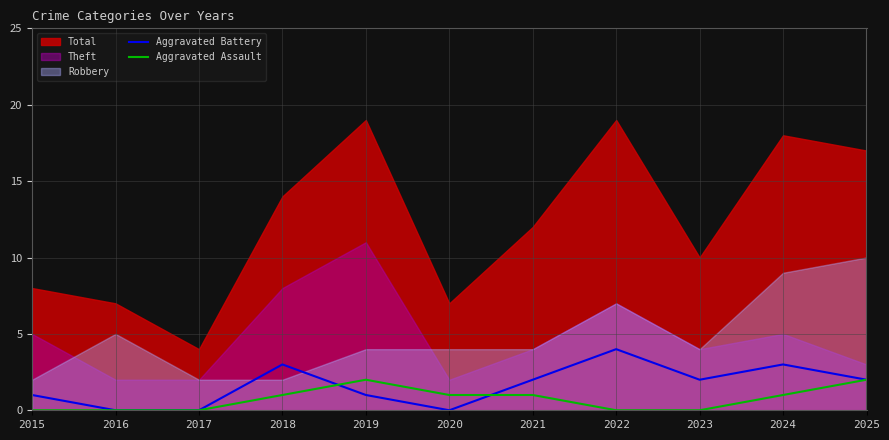

True or false: Aggravated Assault has a value of 1 at 2020.

True